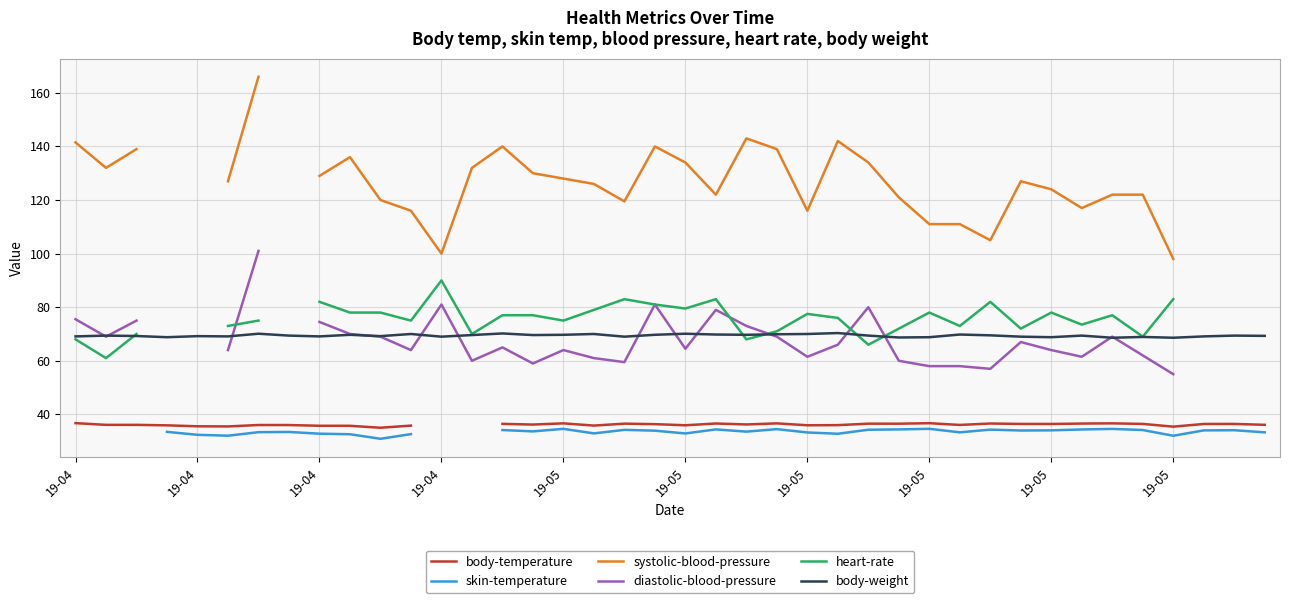

How many interior local valleys does the systolic-blood-pressure series have?

7